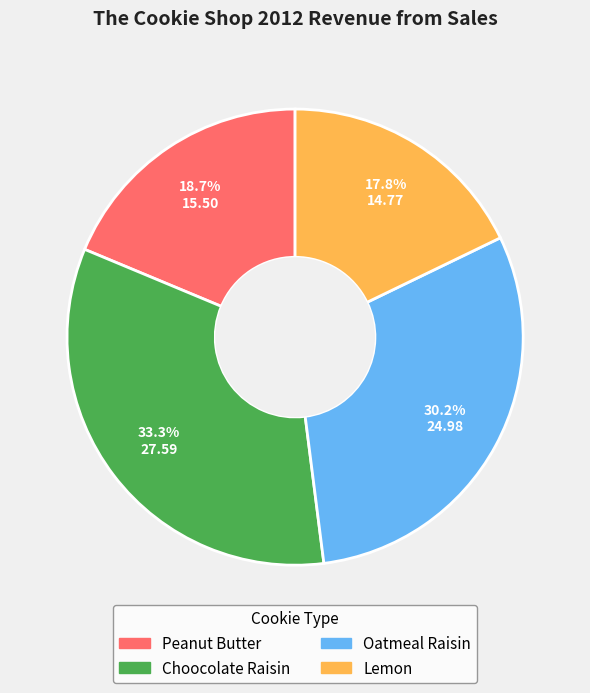

Is the sum of Oatmeal Raisin and Peanut Butter greater than half?

No